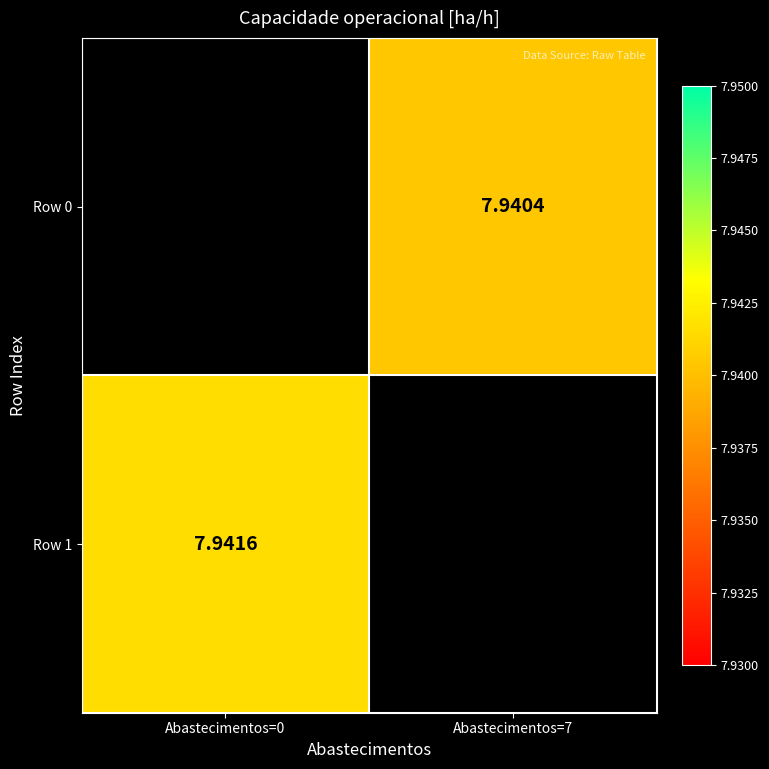

Which label corresponds to the smallest value in the chart?

Abastecimentos=7